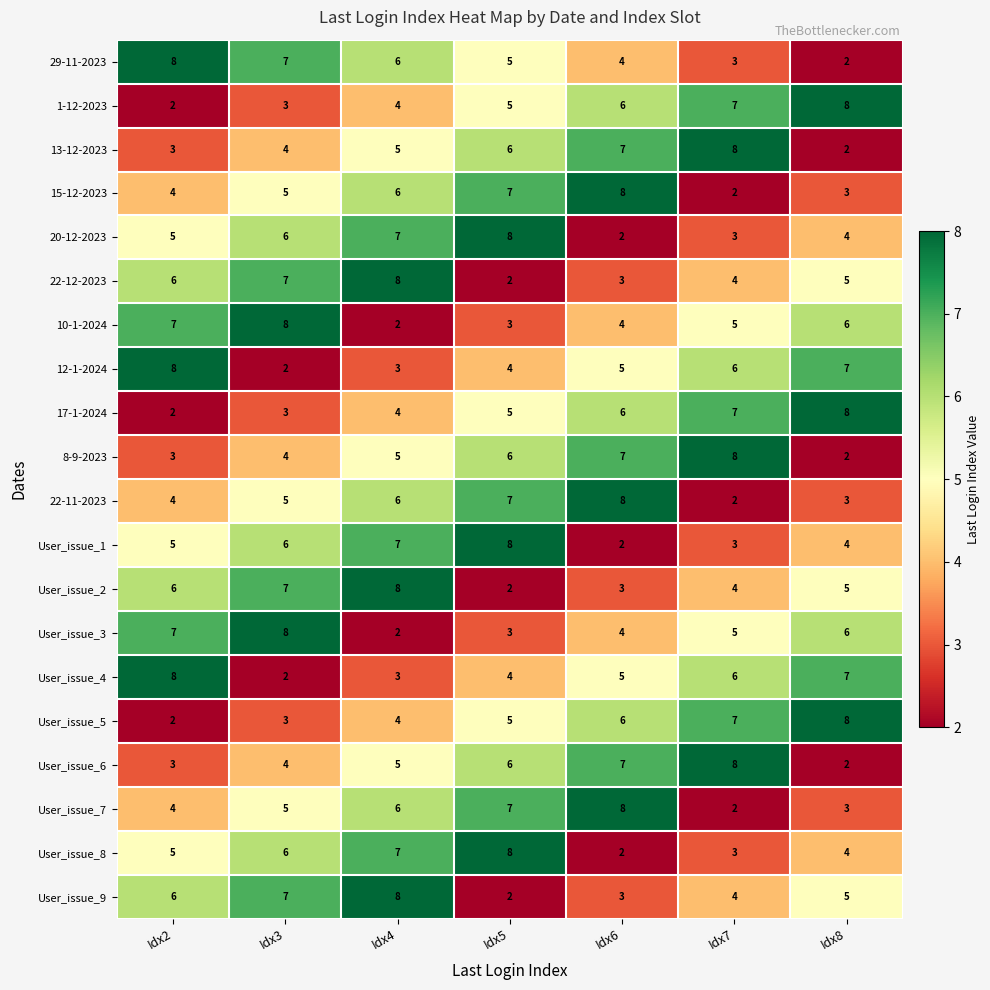

What is the greatest value displayed?

8